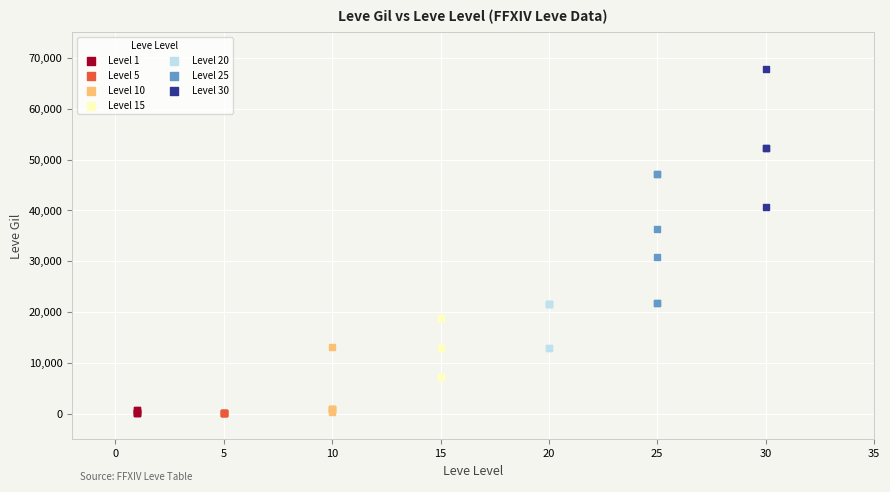

Which series contains the highest Y value?

Level 30